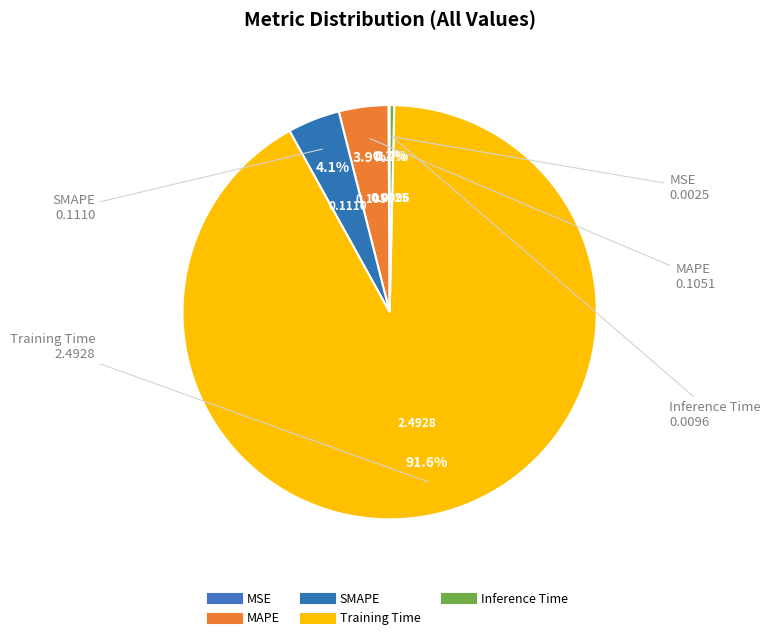

How many slices are in this pie chart?

5